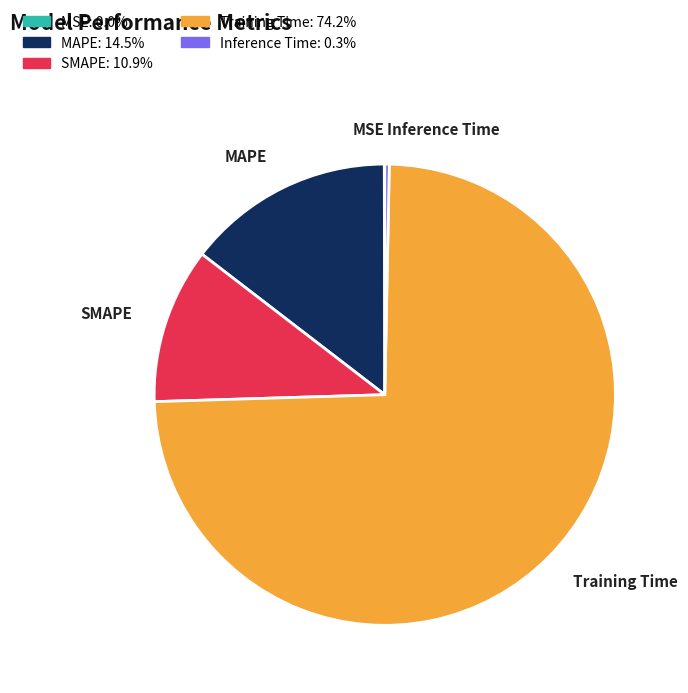

Is there any slice that represents more than half of the pie?

Yes